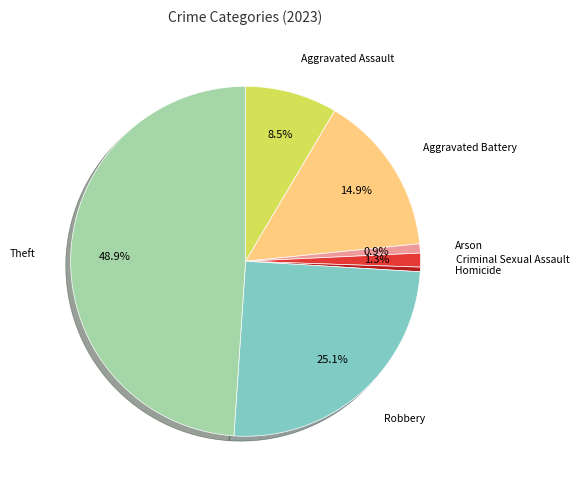

Rank the categories by value from highest to lowest.

Theft, Robbery, Aggravated Battery, Aggravated Assault, Criminal Sexual Assault, Arson, Homicide